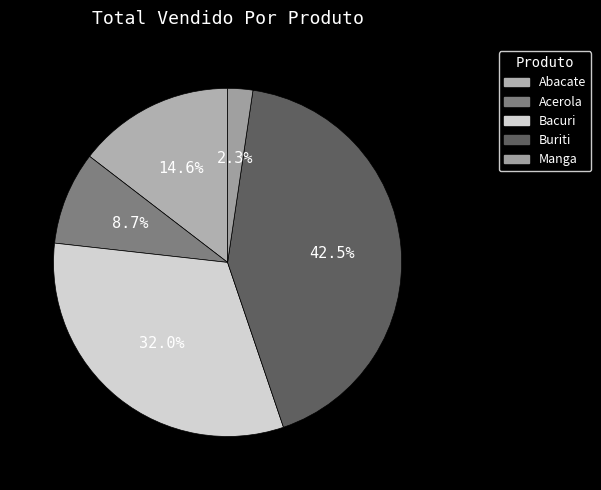

What portion of the pie excludes Abacate?

85.4%